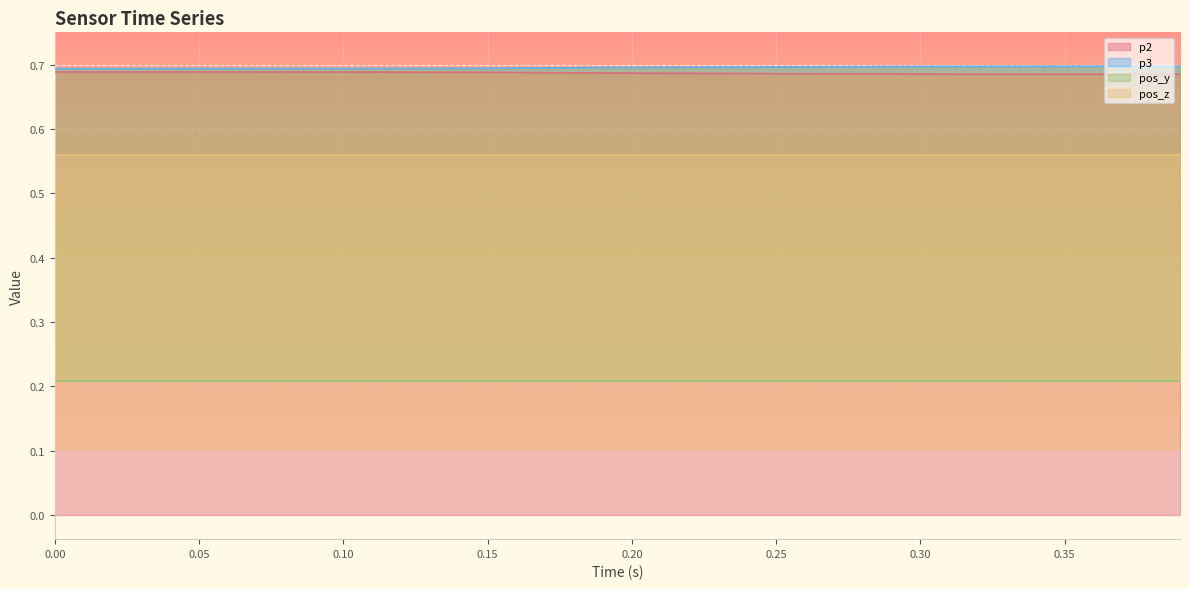

What is the maximum value for p3?

0.7